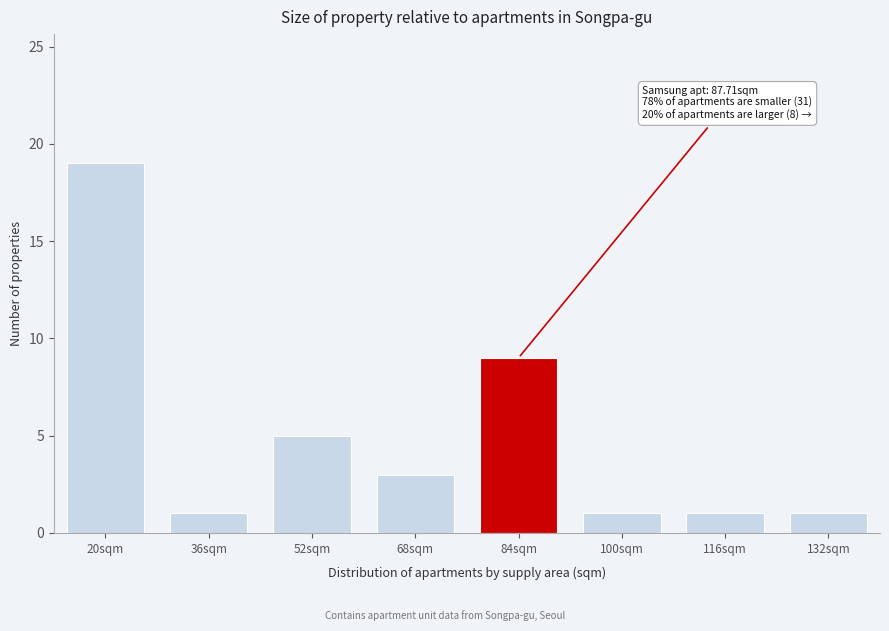

Reading left to right, extract all data points from this chart.

19	1	5	3	9	1	1	1